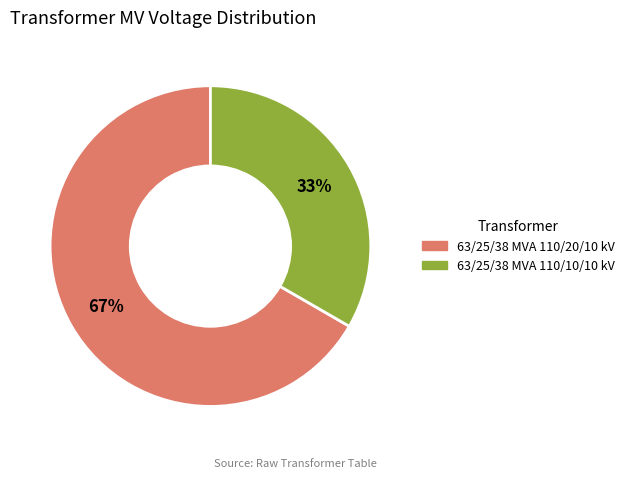

Do 63/25/38 MVA 110/10/10 kV and 63/25/38 MVA 110/20/10 kV together represent more than half of the pie?

Yes